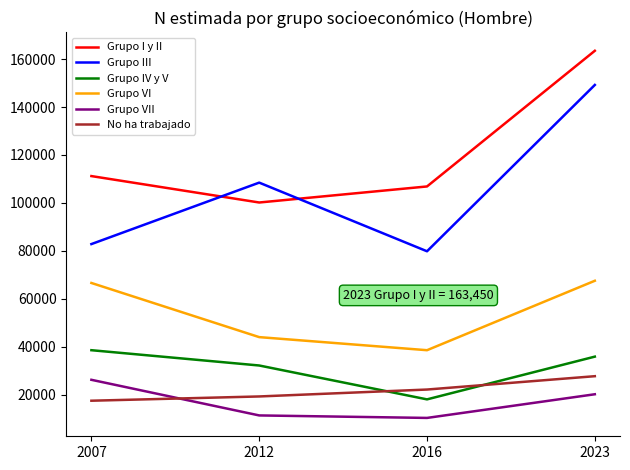

What is the difference between the Grupo I y II values at 2007 and 2023?

52243